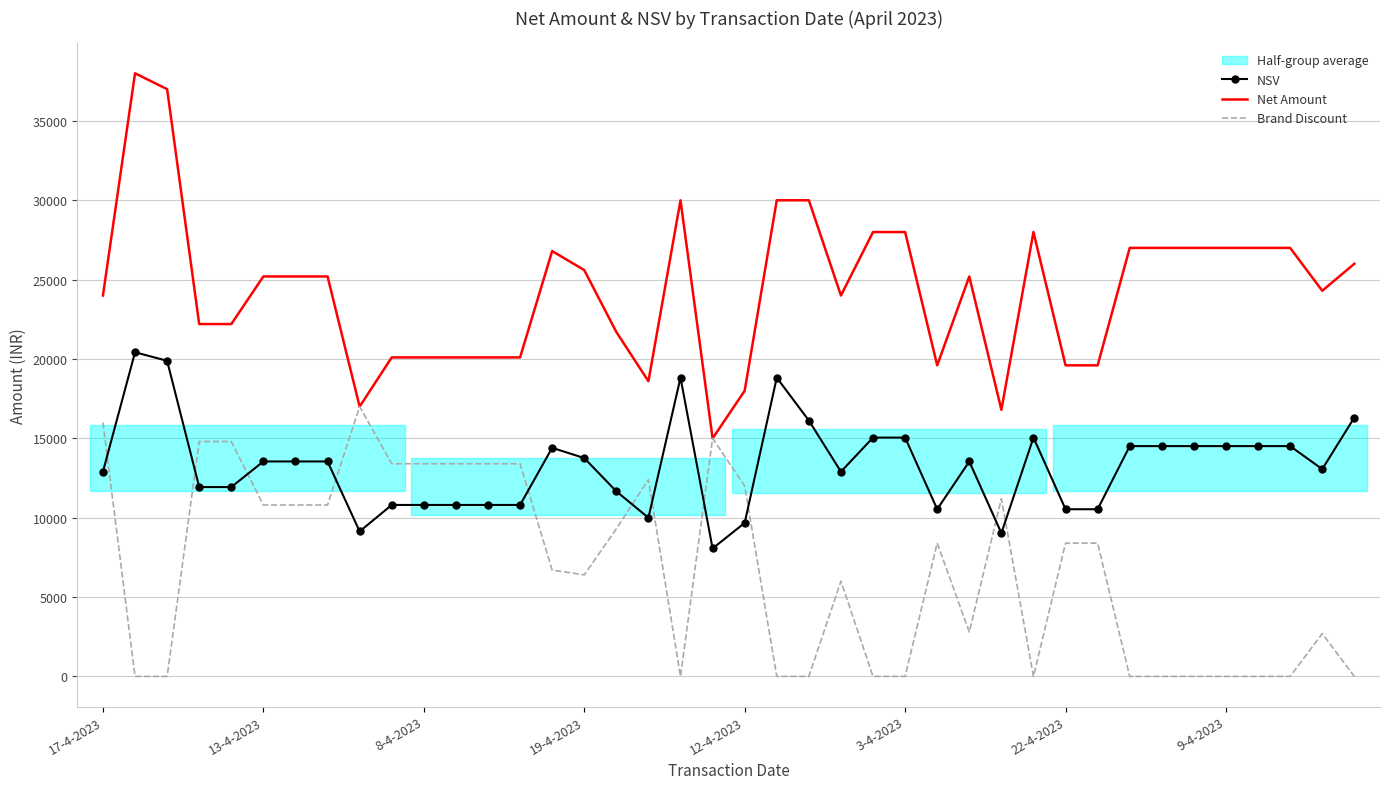

True or false: NSV and Net Amount intersect in this chart.

False